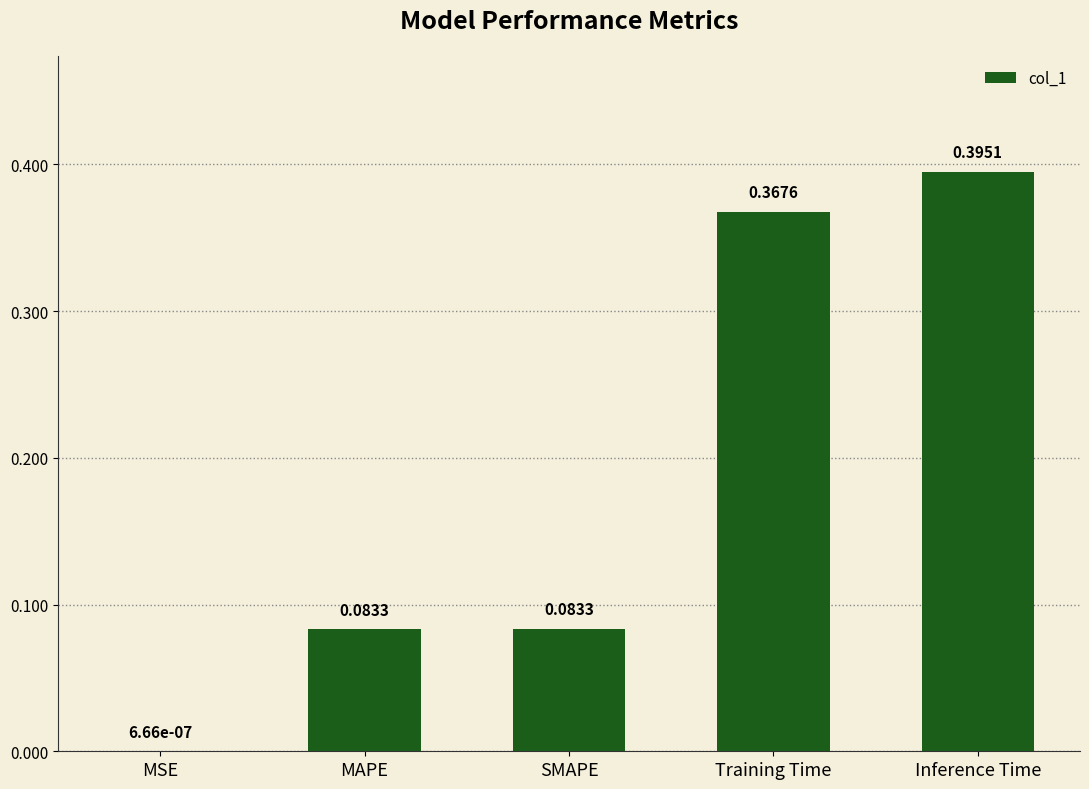

Which has a higher value, Inference Time or SMAPE?

Inference Time